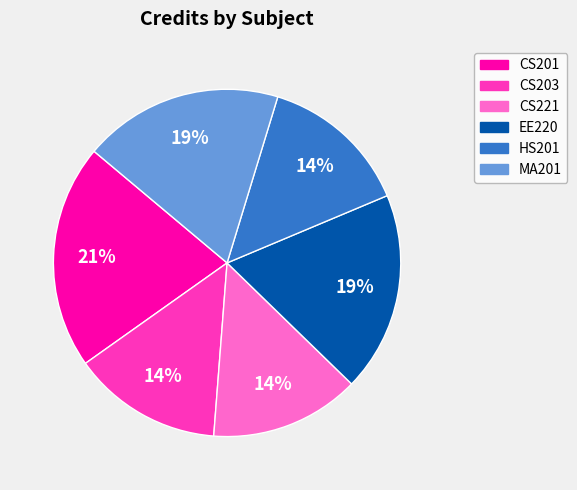

Approximately how many times larger is the value at CS221 compared to CS201?

0.7